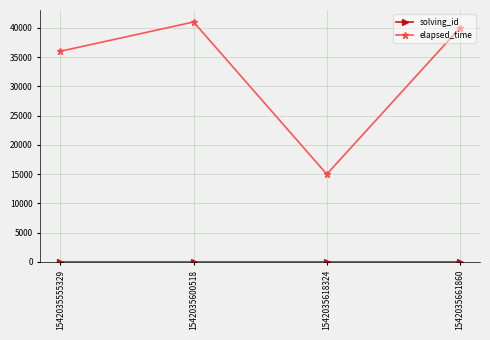

How many interior local peaks does the elapsed_time series have?

1